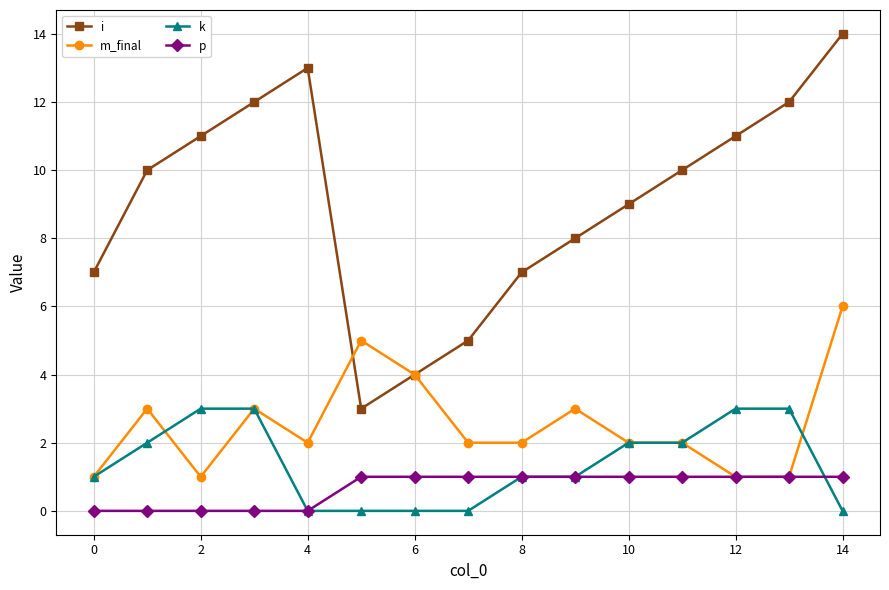

True or false: i and k intersect in this chart.

False